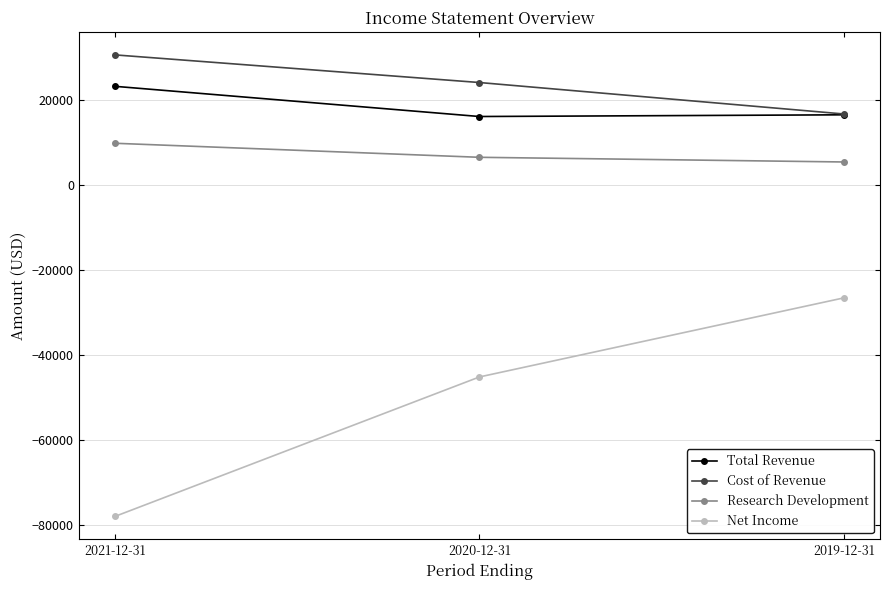

Which series has the largest total across all categories?

Cost of Revenue